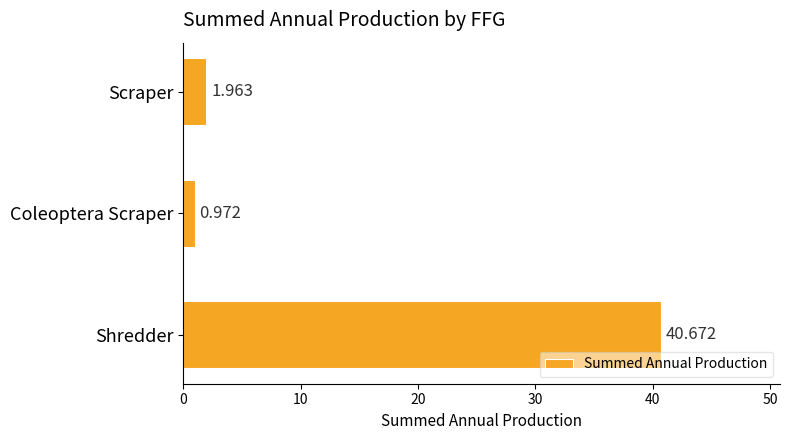

Does the chart contain stacked bars?

No